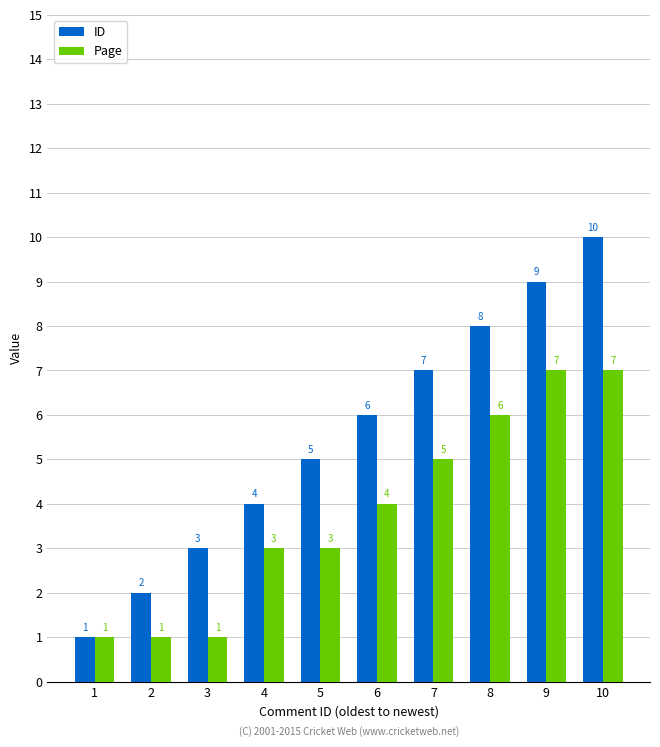

Count the number of data series in this chart.

2